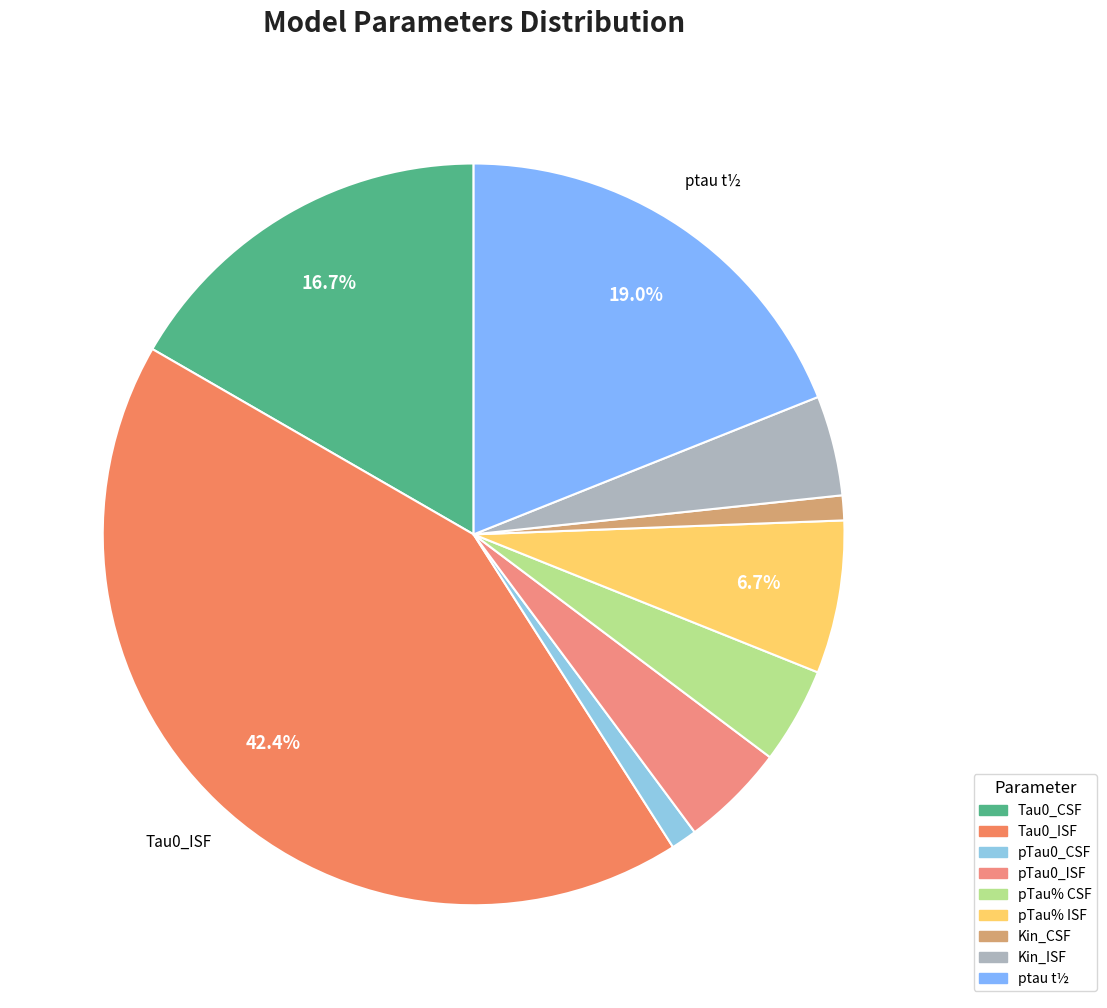

How many slices are in this pie chart?

9